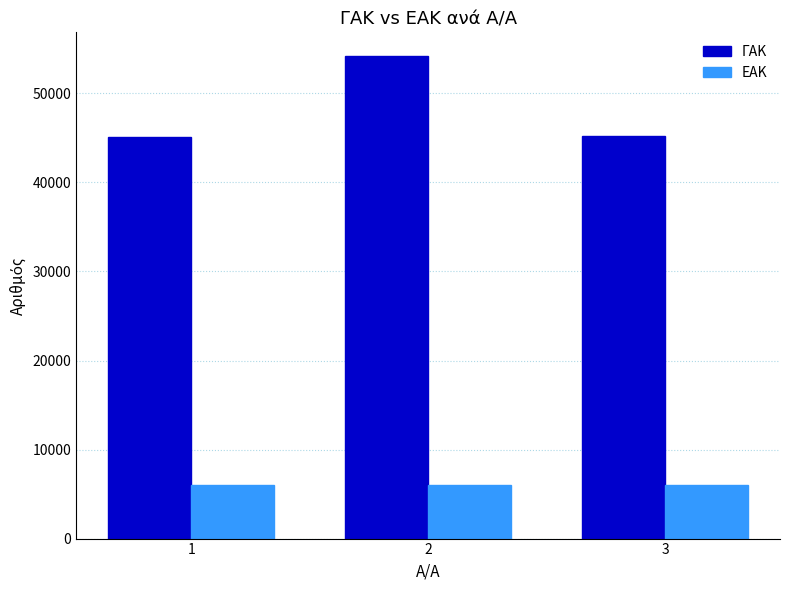

What is the value of the ΓΑΚ bar at the 3rd from the left?

45167